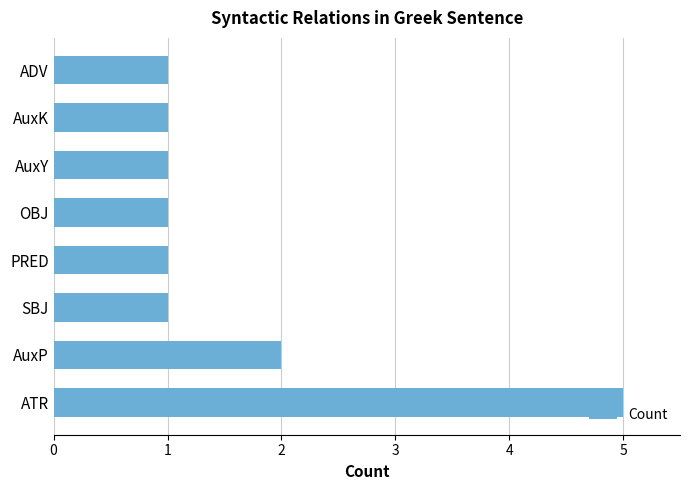

What is the ratio of the value at AuxP to the value at ADV?

2.0